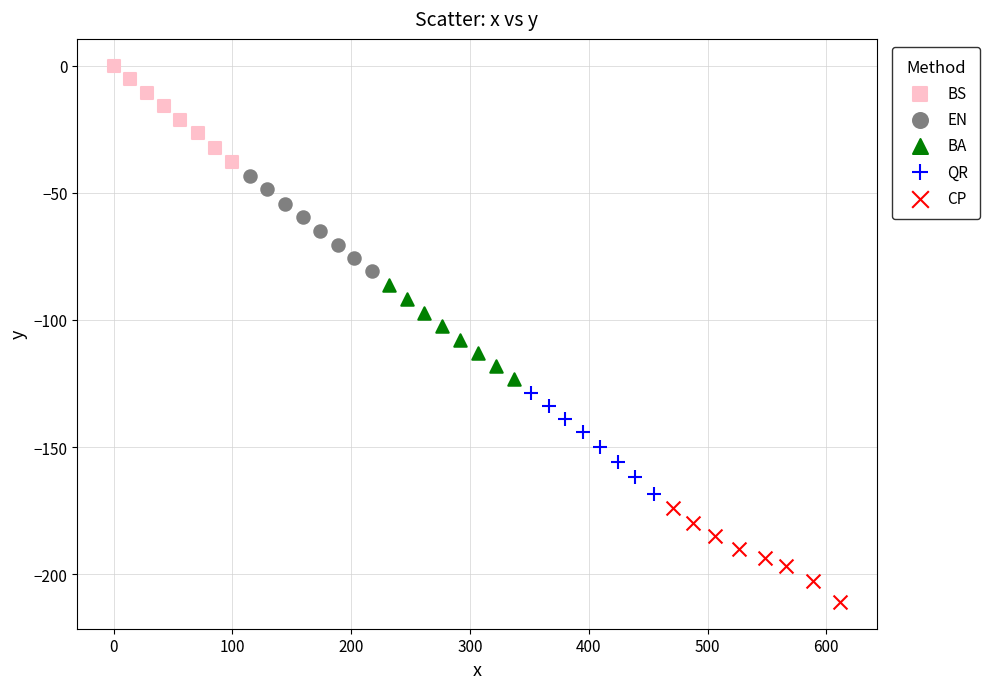

Which series contains the lowest Y value?

CP